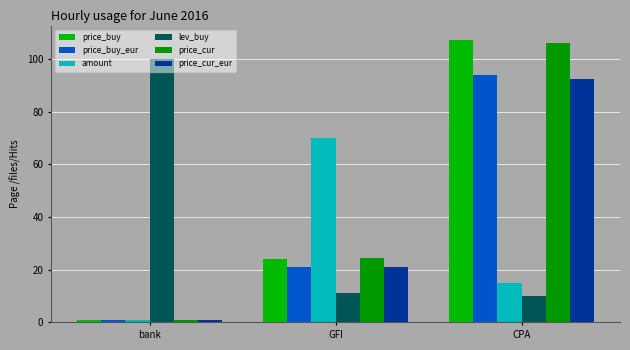

What is the difference between the amount values at bank and GFI?

69.0